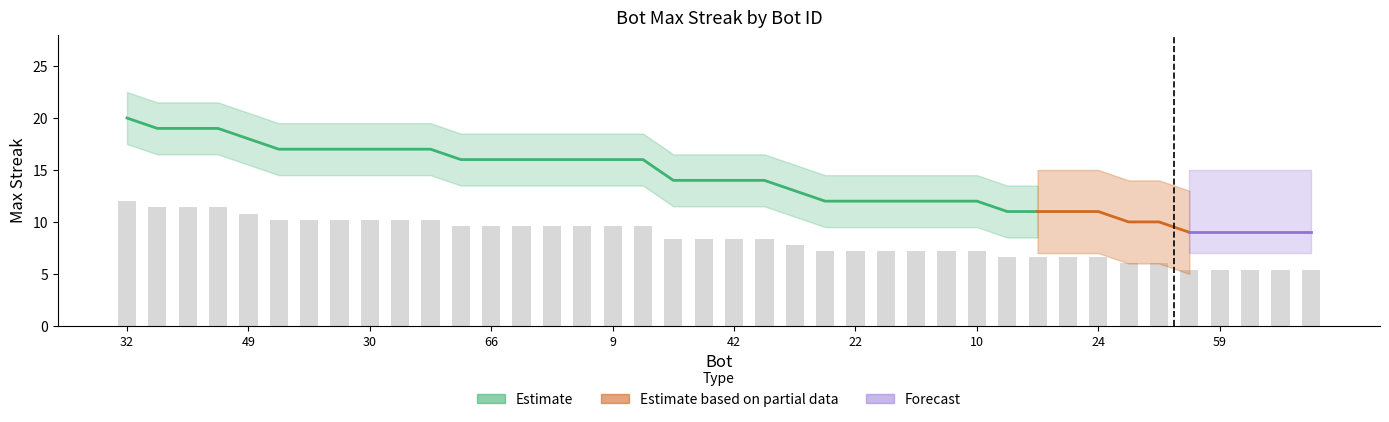

Which category has the lowest value across all series?

68